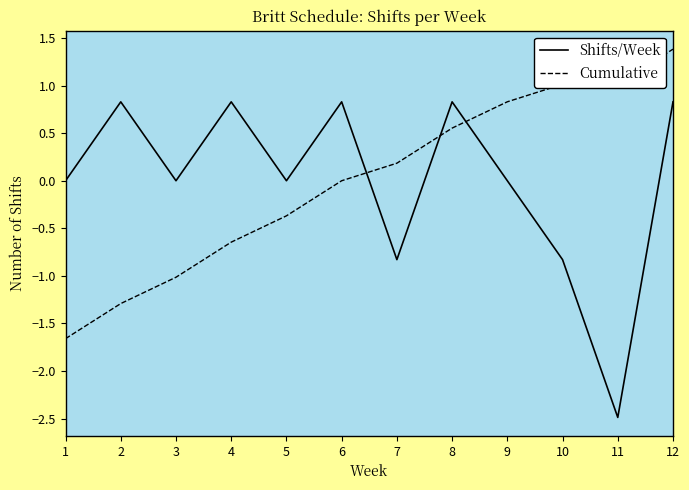

Is it true that Cumulative equals -1.0 at 3?

True